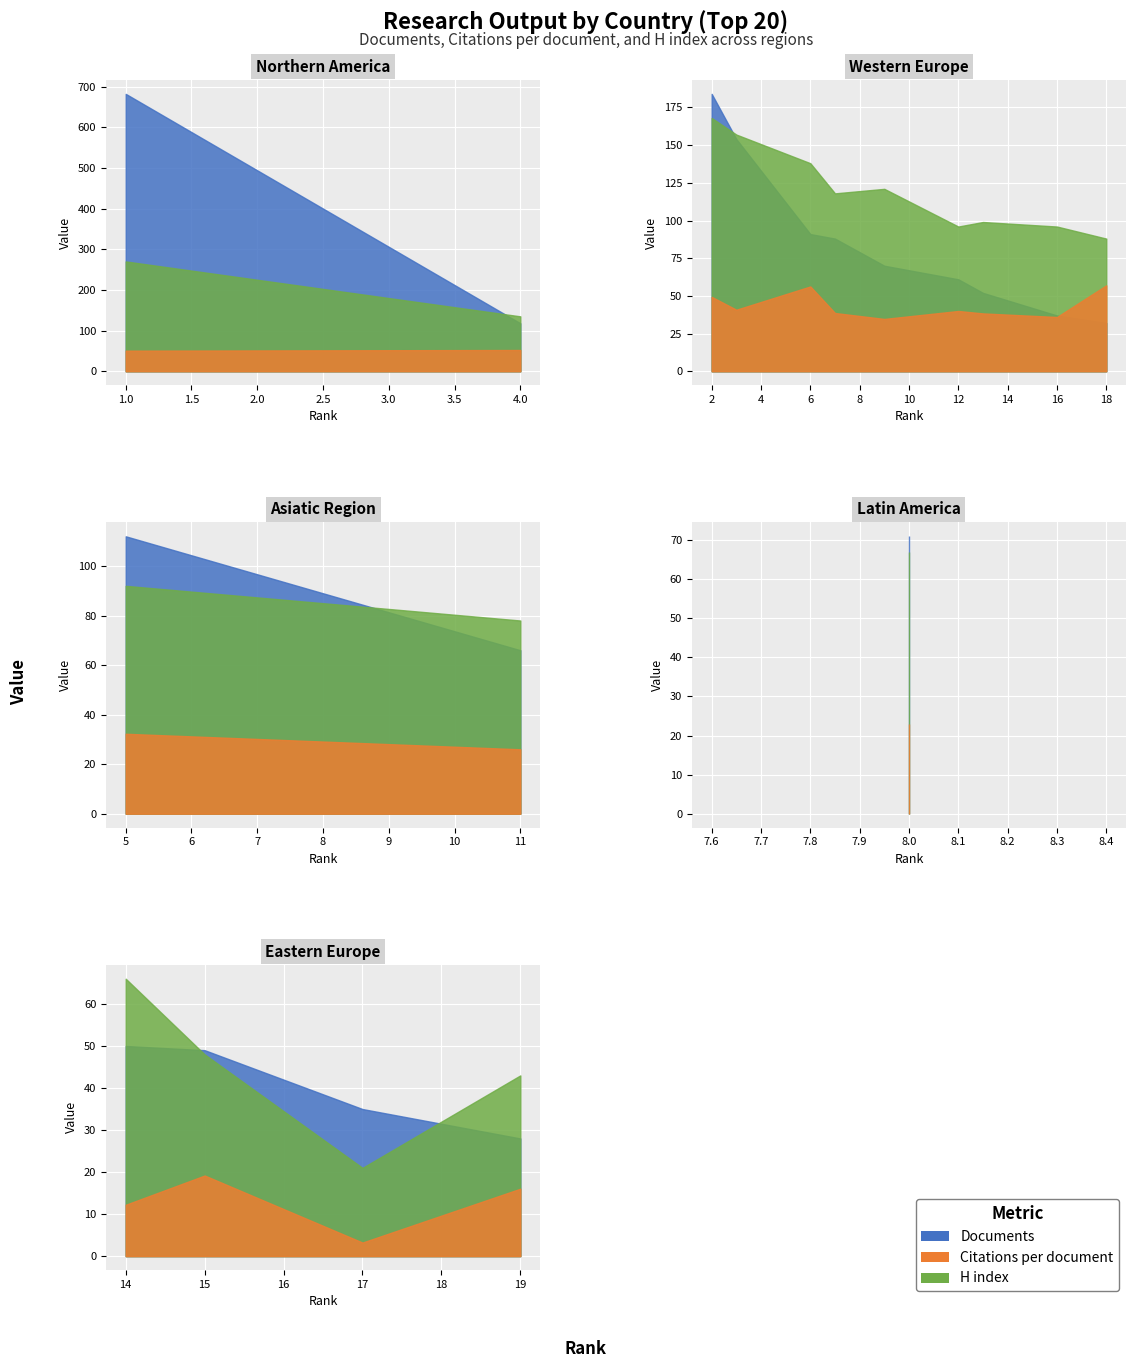

Which has a higher value, 2 or 13?

2